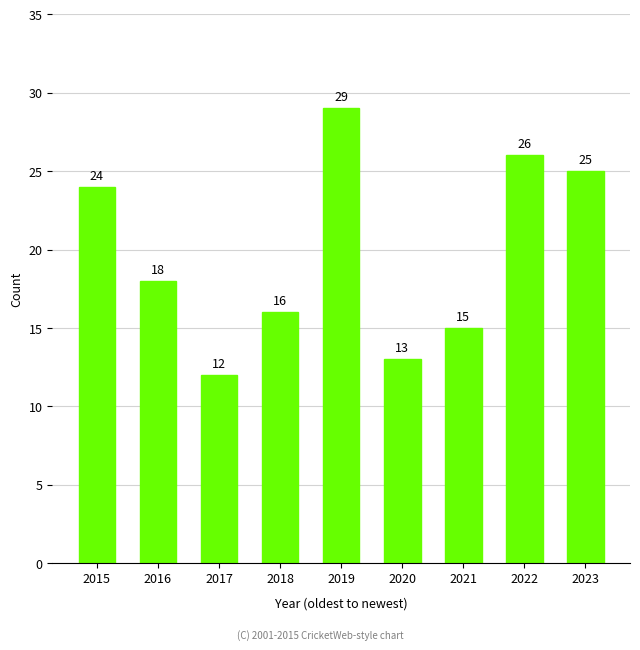

Rank the categories by value from highest to lowest.

2019, 2022, 2023, 2015, 2016, 2018, 2021, 2020, 2017